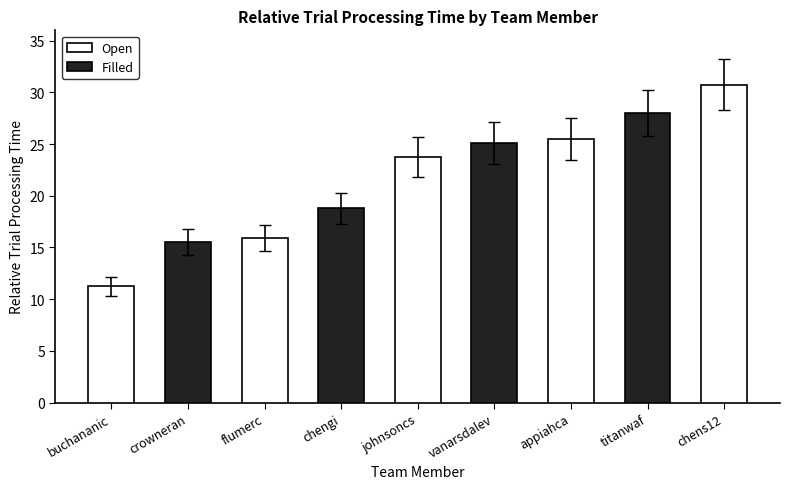

At which label does the data first exceed 23?

johnsoncs